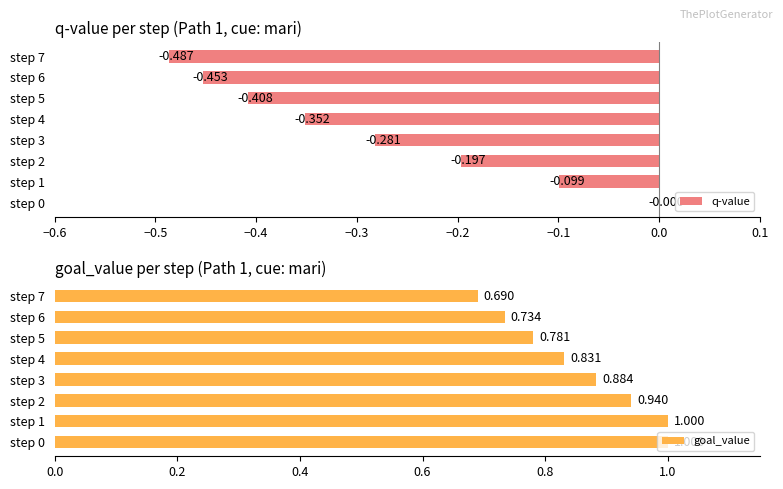

What is the sum of all goal_value values?

6.9